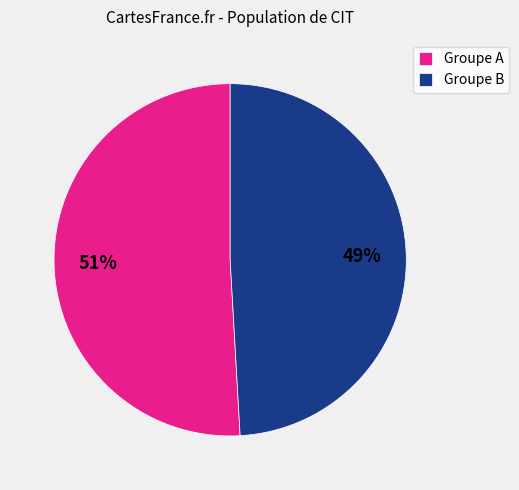

True or false: Groupe B accounts for 49% of the total.

True